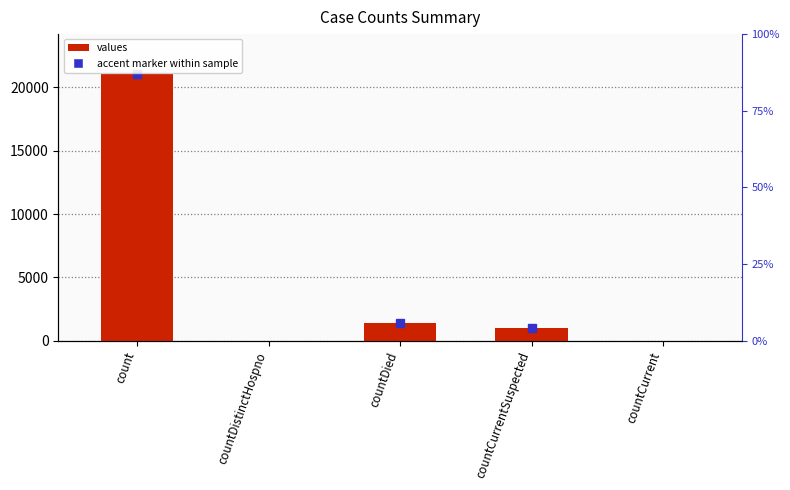

True or false: the data shows 1006 at countCurrentSuspected.

True